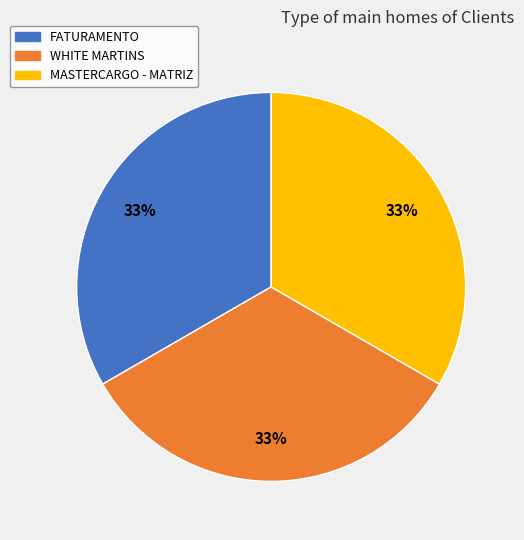

To the nearest percent, what is the average slice percentage?

33%